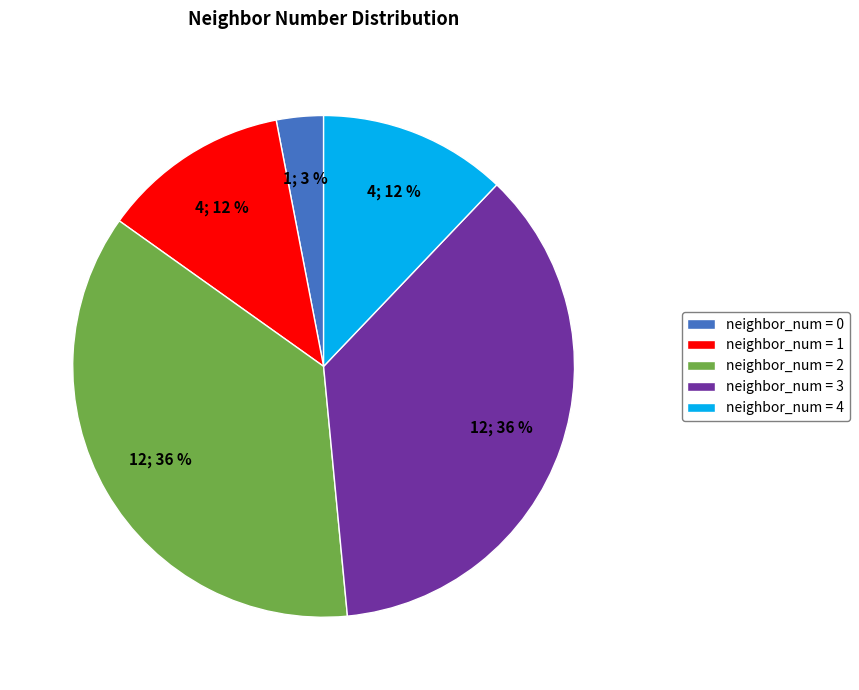

Is there a majority slice in this chart?

No